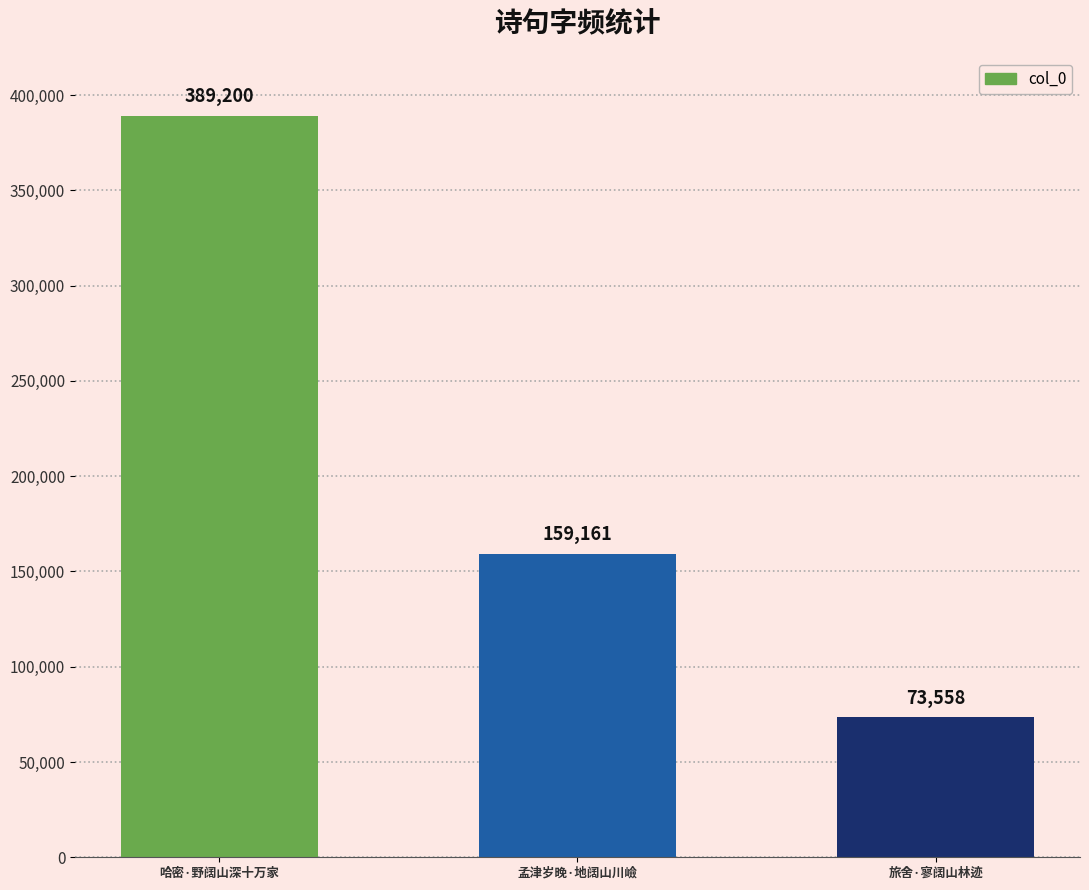

Between 旅舍·寥阔山林迹 and 孟津岁晚·地阔山川嶮, which is larger?

孟津岁晚·地阔山川嶮